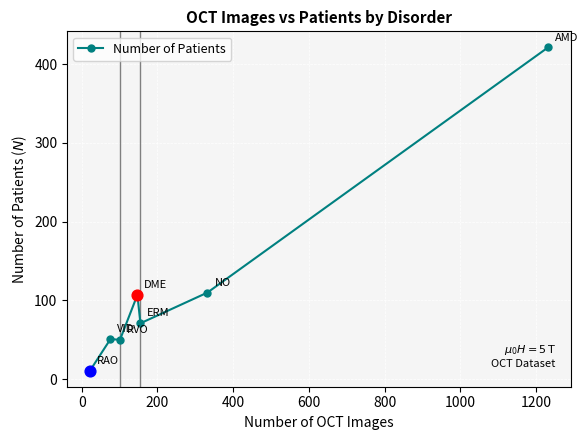

What is the value of the 2nd point from the left?

51